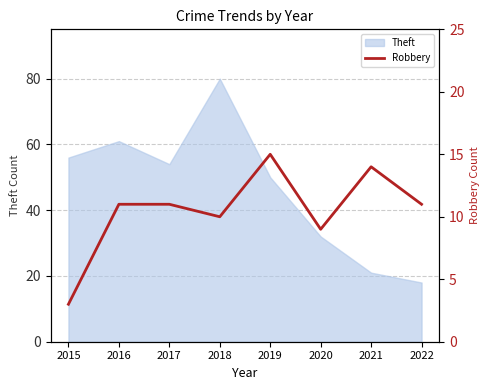

At which label does Theft reach its peak?

2018